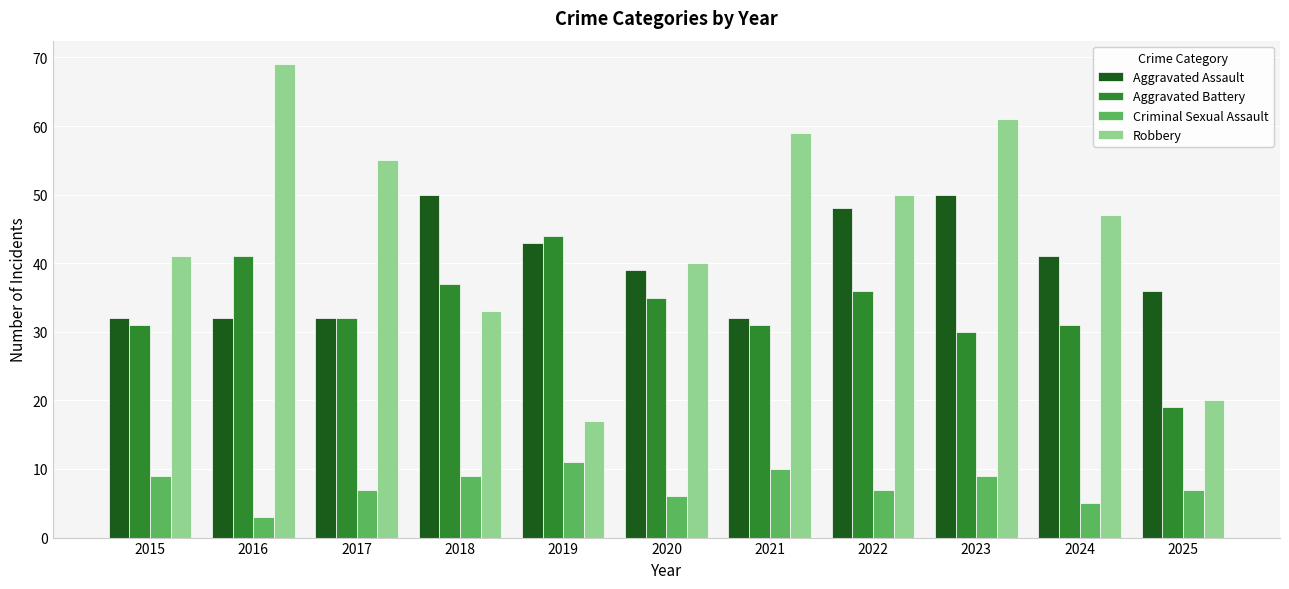

The Criminal Sexual Assault series shows 7 at 2022. True or false?

True